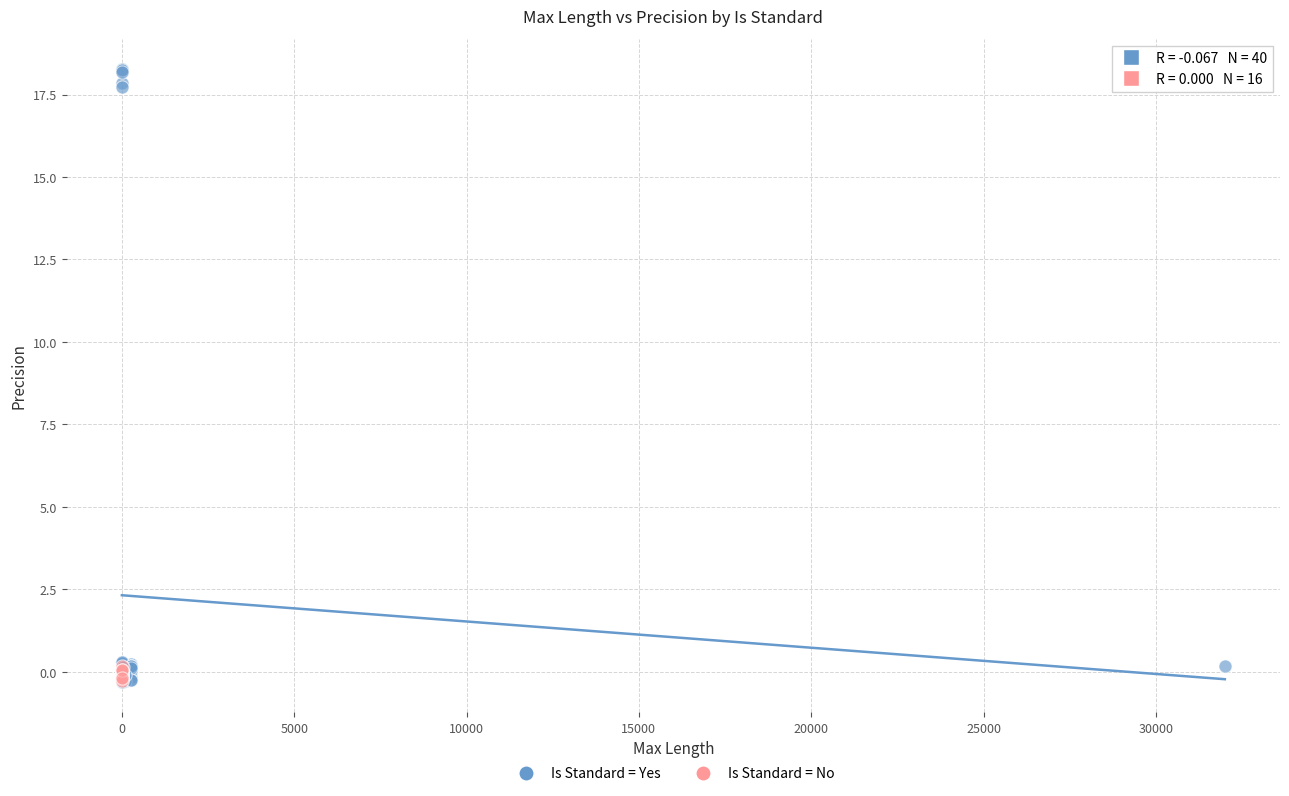

Which series contains the highest Y value?

Is Standard = Yes